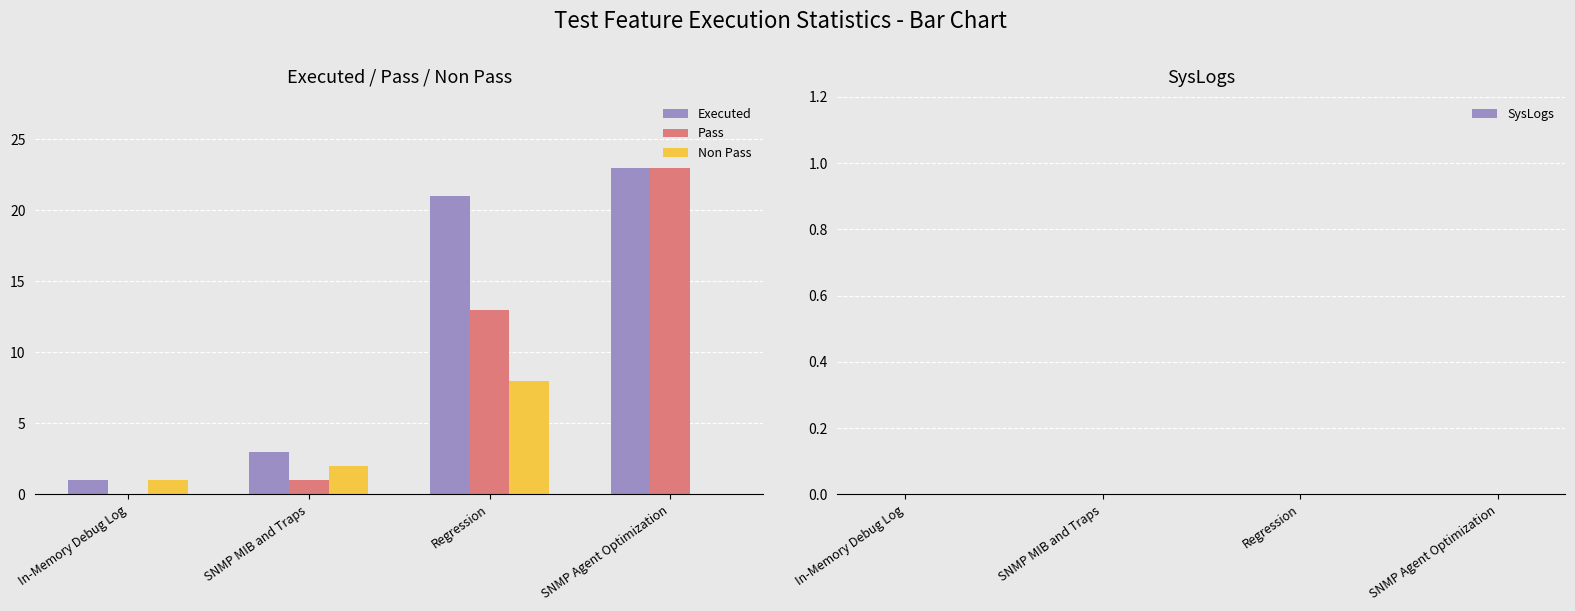

At which category does the chart reach its peak across all series?

SNMP Agent Optimization